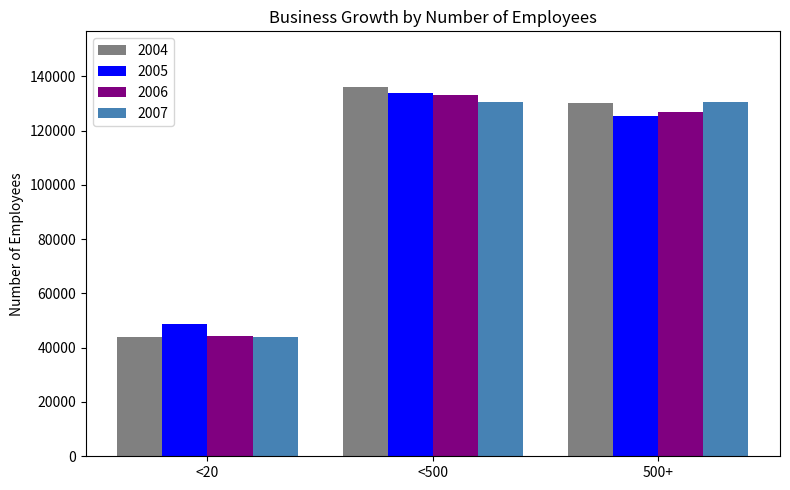

At which label is 2007 closest to 87257?

<500